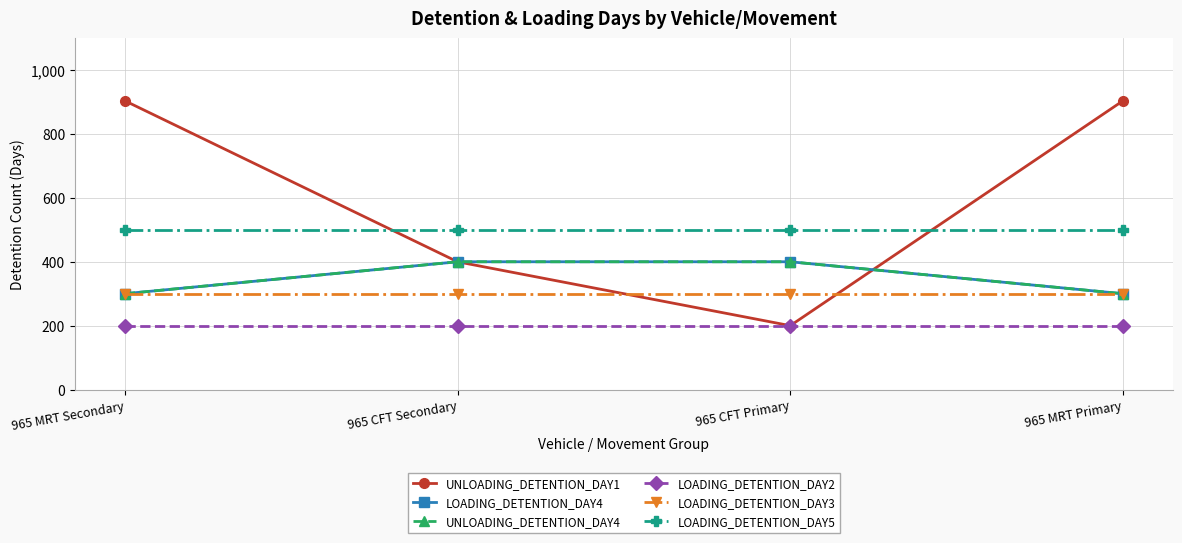

Rank the categories by LOADING_DETENTION_DAY2 value from highest to lowest.

965 MRT Secondary, 965 CFT Secondary, 965 CFT Primary, 965 MRT Primary